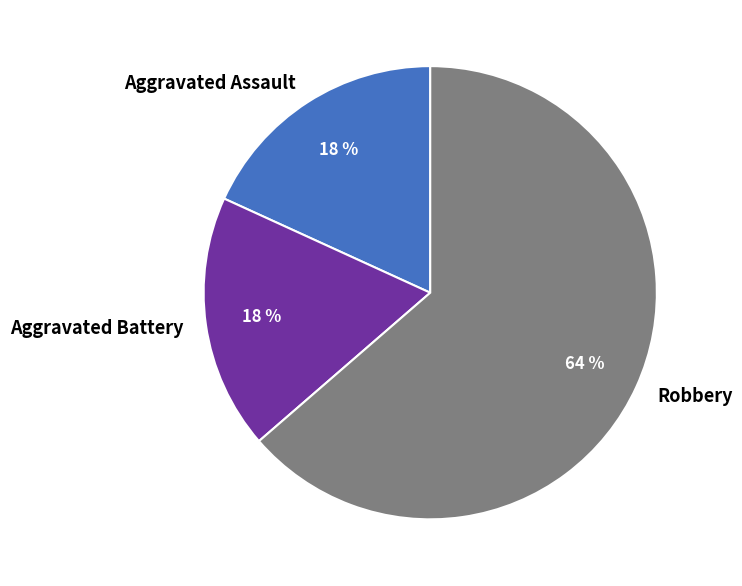

To the nearest percent, what is the average slice percentage?

33%